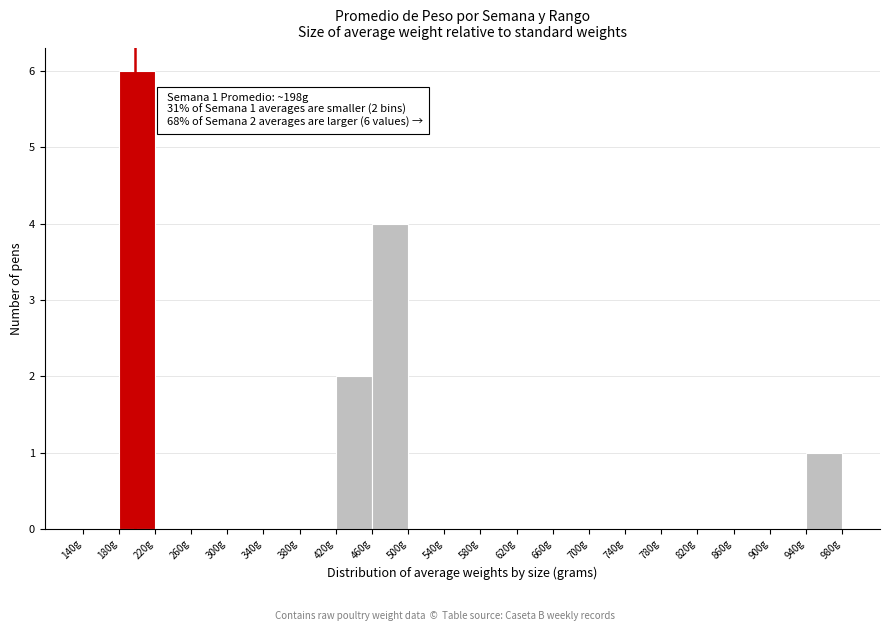

Which range on the x-axis has the tallest bar?

180 to 220